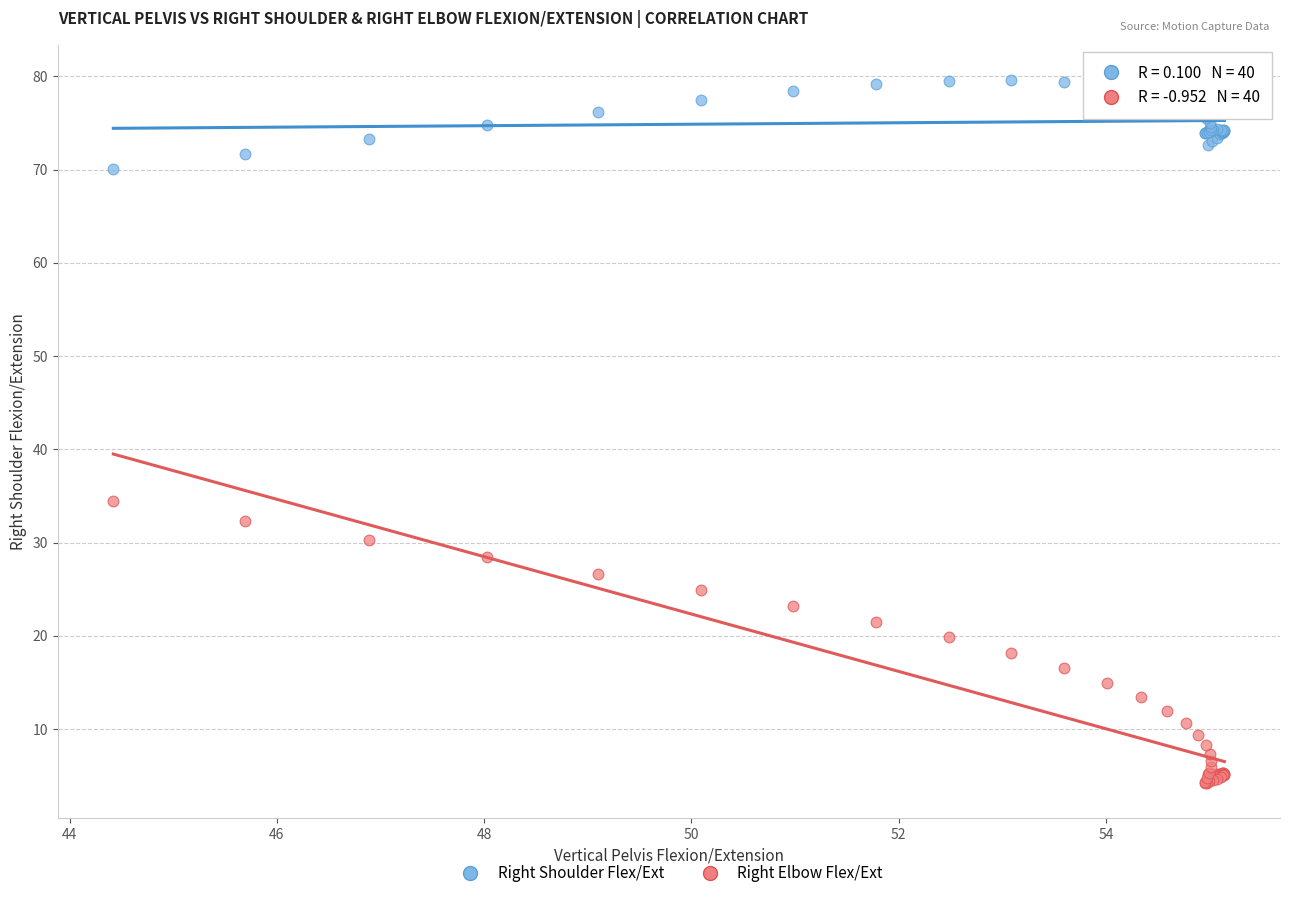

Across all series, what Y value is closest to 41?

34.4